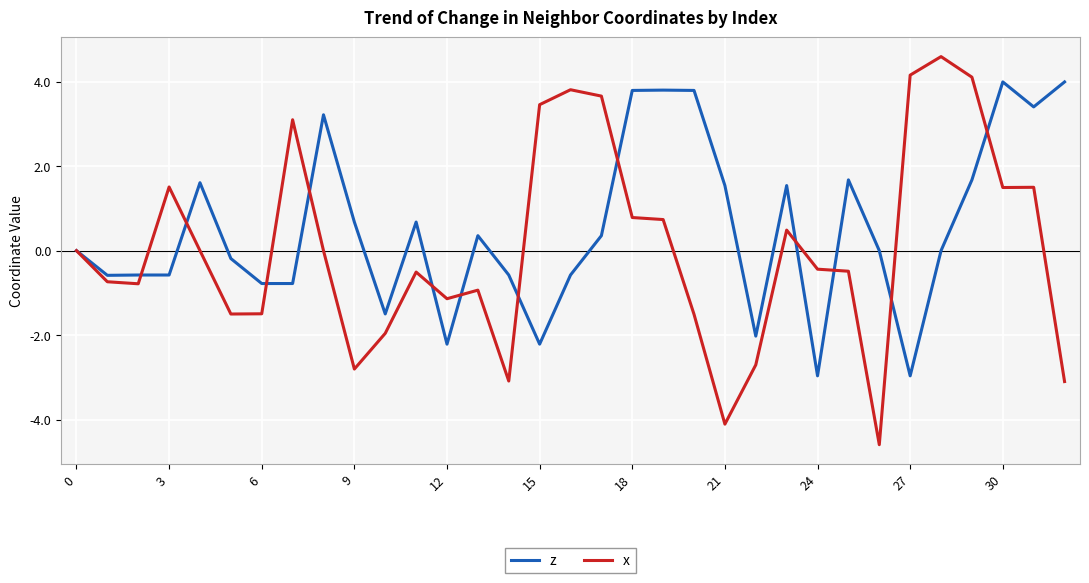

Which series has the largest range (max minus min)?

x